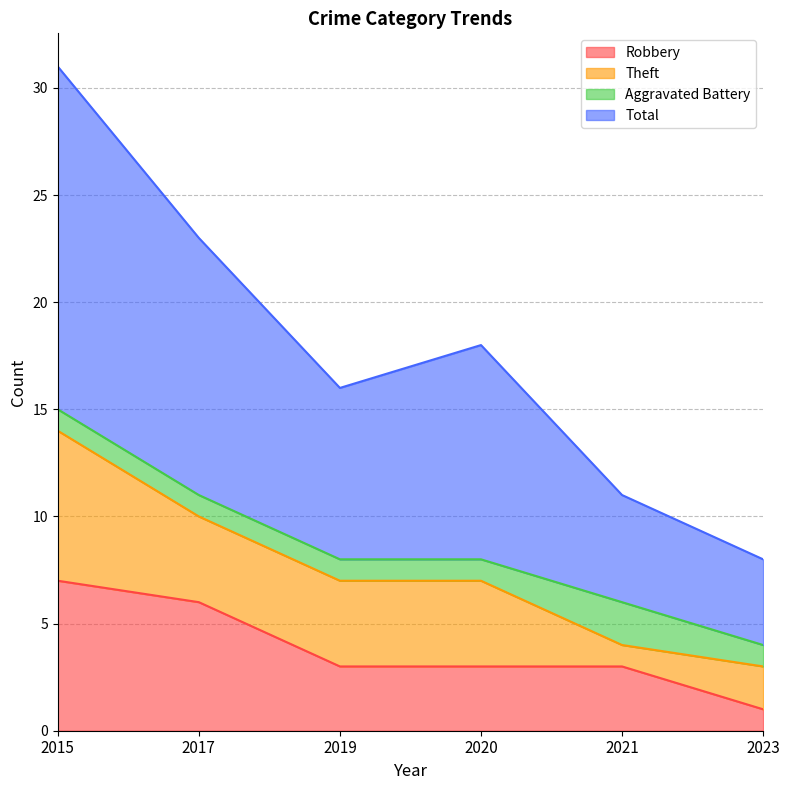

True or false: Robbery and Total intersect in this chart.

False